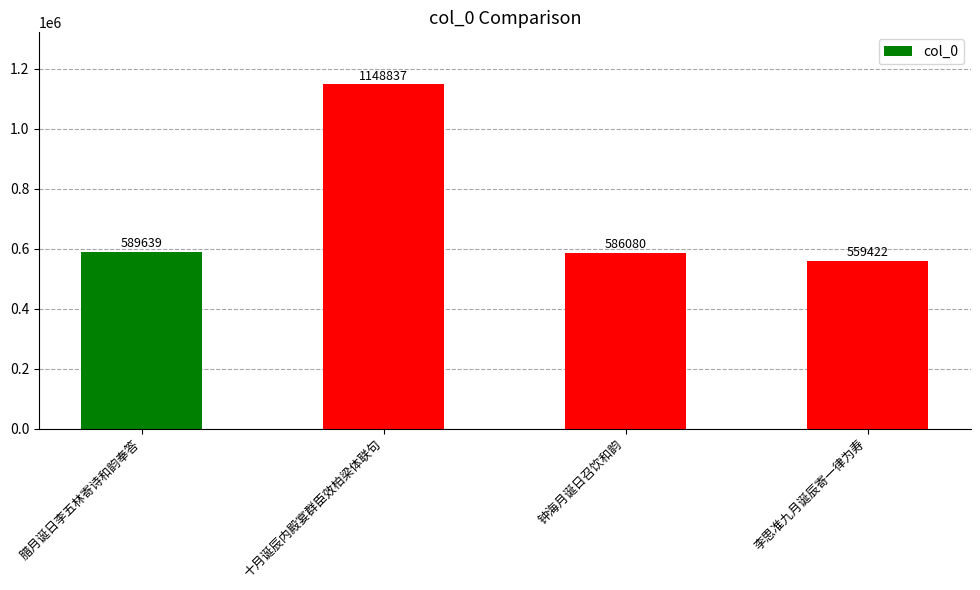

List the labels in order of value, smallest first.

李思准九月诞辰寄一律为寿, 钟海月诞日召饮和韵, 腊月诞日李五林寄诗和韵奉答, 十月诞辰内殿宴群臣效柏梁体联句